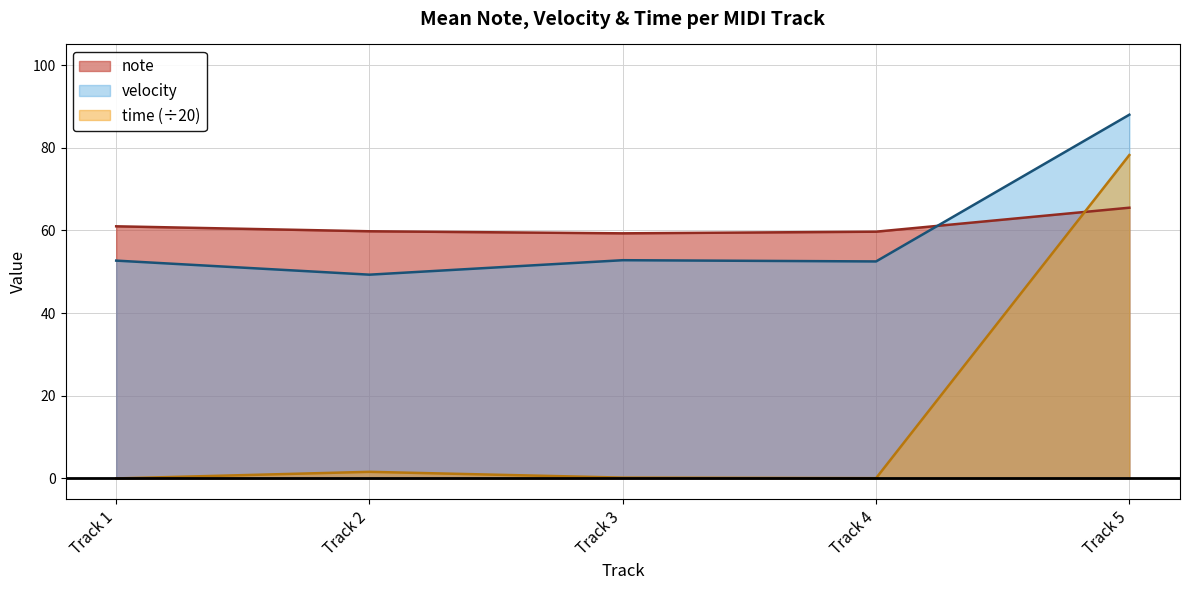

What is the difference between the maximum and minimum values in the velocity series?

38.7